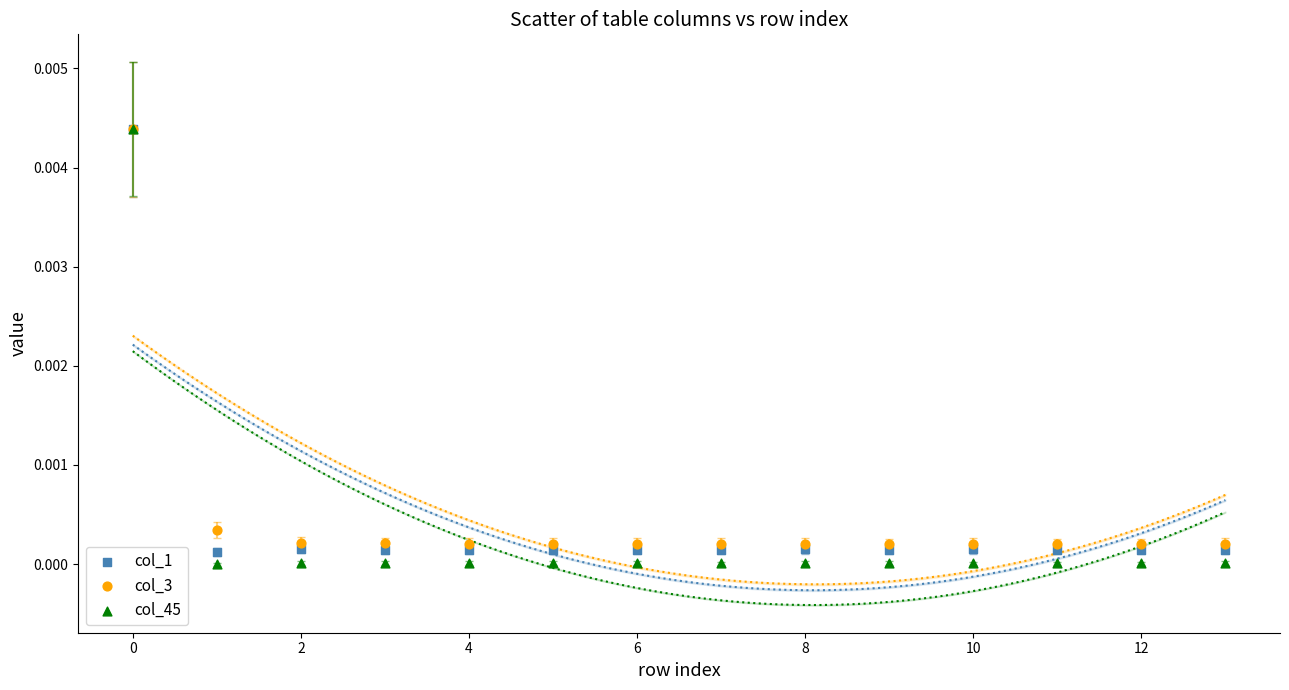

What are all the series names shown in the legend?

col_1, col_3, col_45